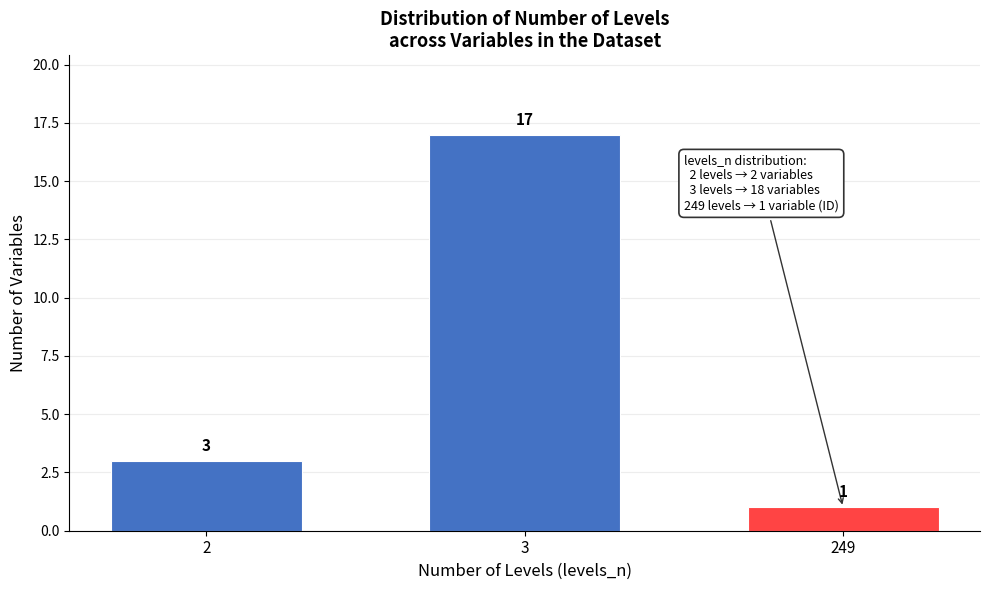

Reading right to left, what are all the values shown in this chart?

249=1	3=17	2=3